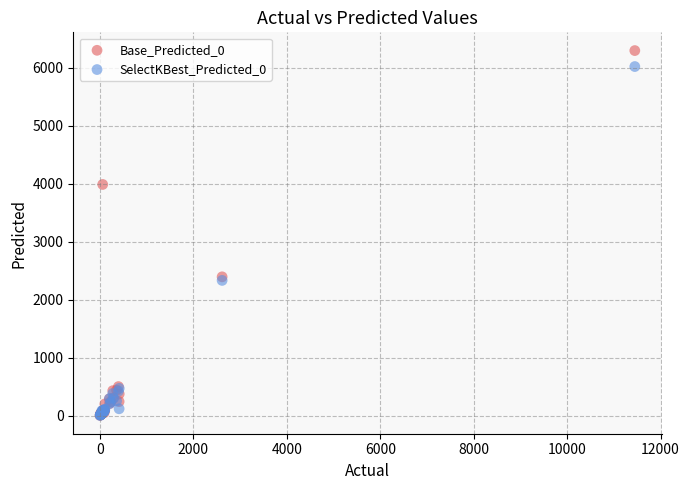

What are all the series names shown in the legend?

Base_Predicted_0, SelectKBest_Predicted_0